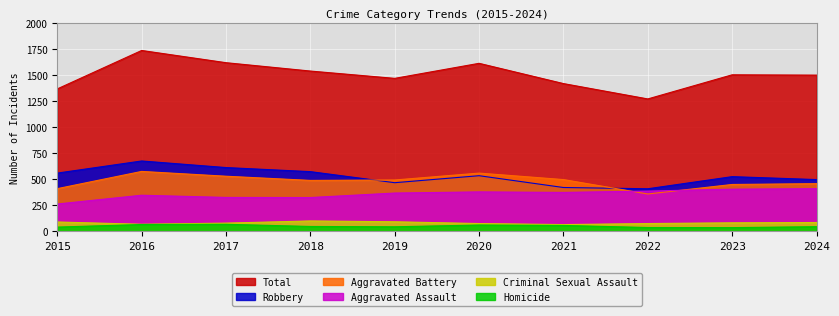

True or false: Aggravated Assault has more than 2 points higher than both neighbors.

False